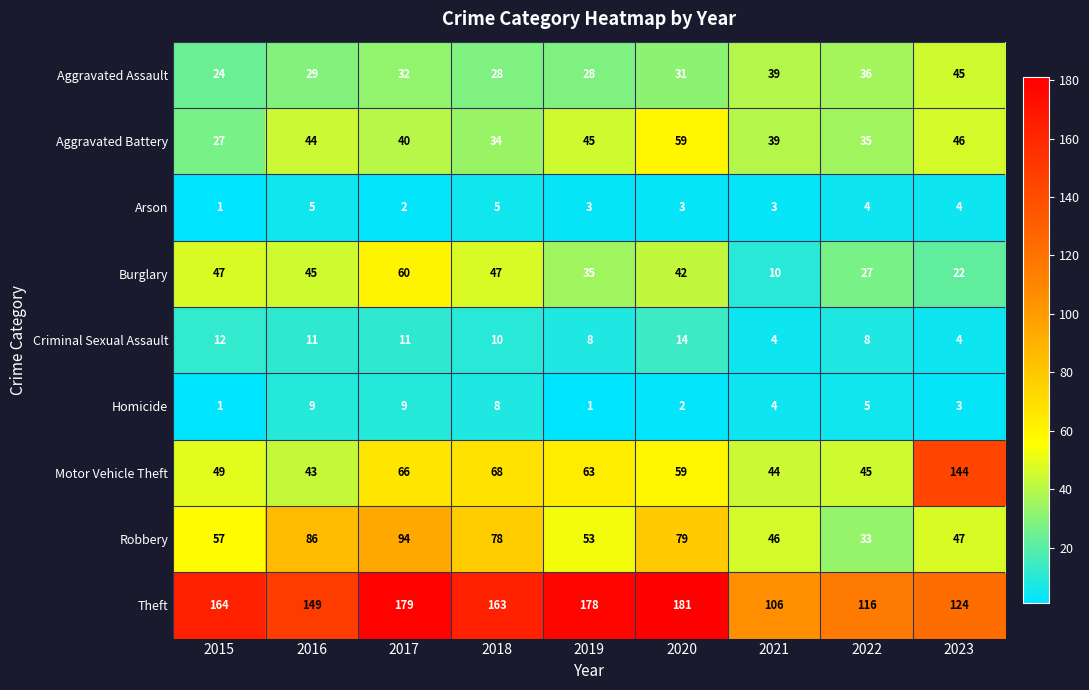

At which label does Aggravated Assault reach its minimum?

2015